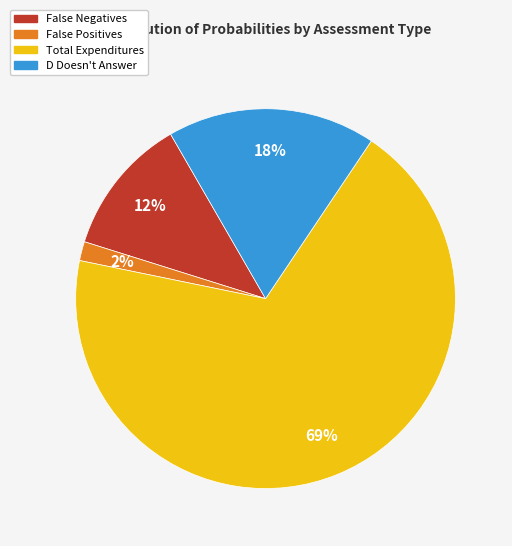

How many slices are in this pie chart?

4